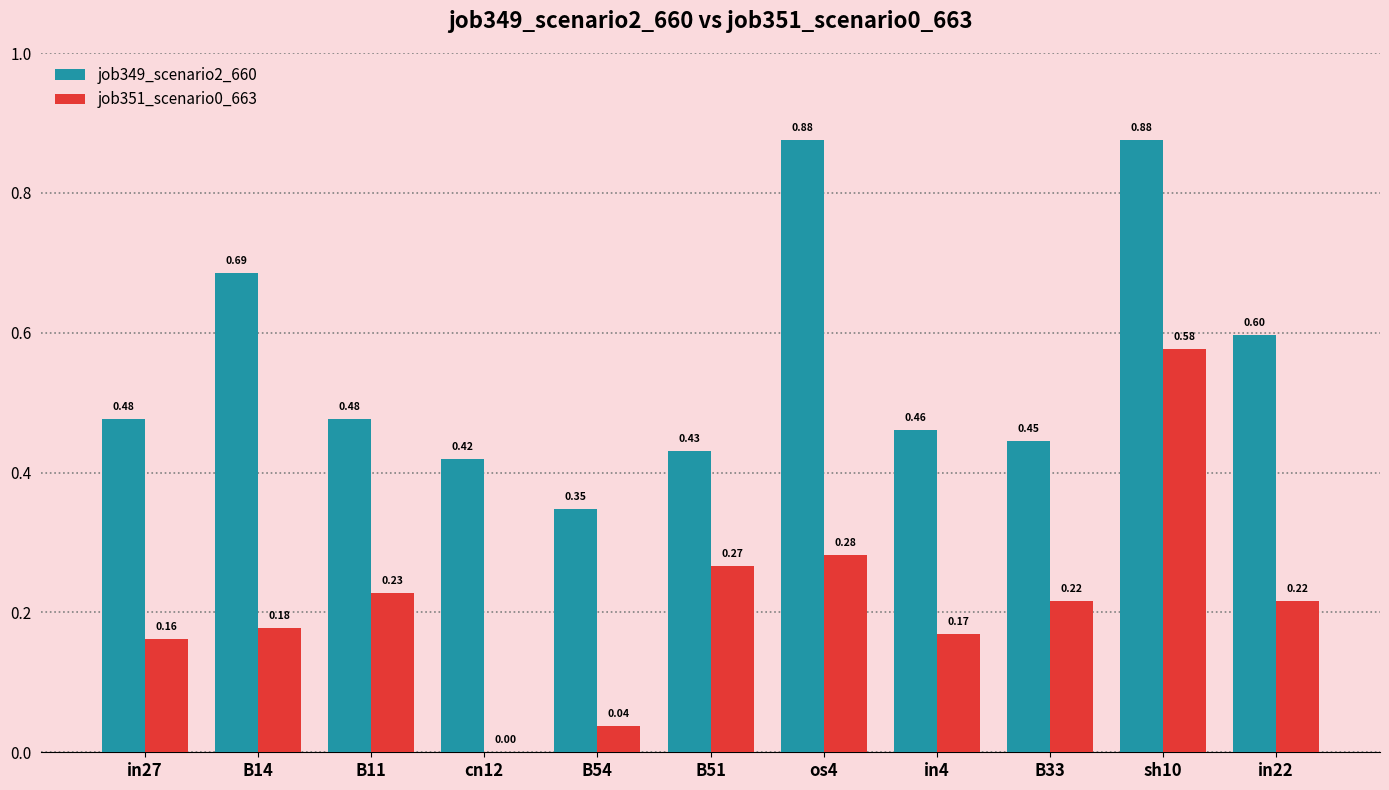

Which series changed the most between B14 and os4?

job349_scenario2_660